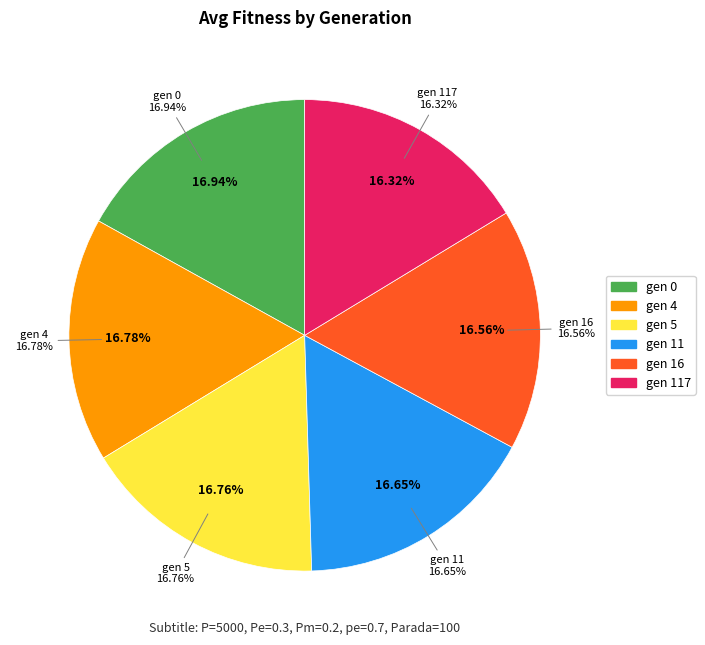

To the nearest percent, what percentage of the pie is gen 5?

17%